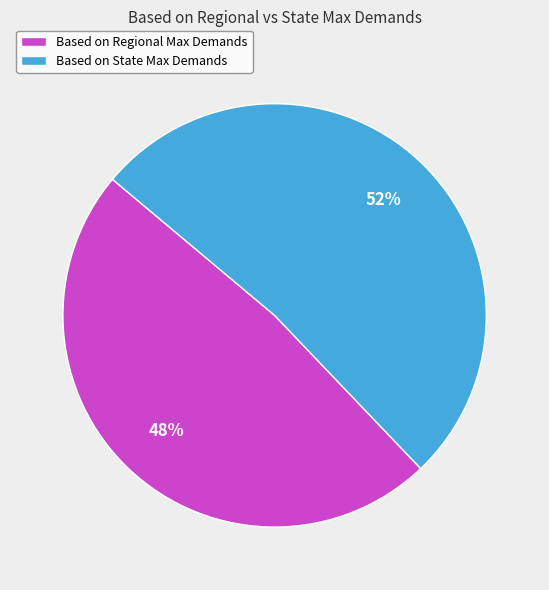

Which category accounts for the majority?

Based on State Max Demands